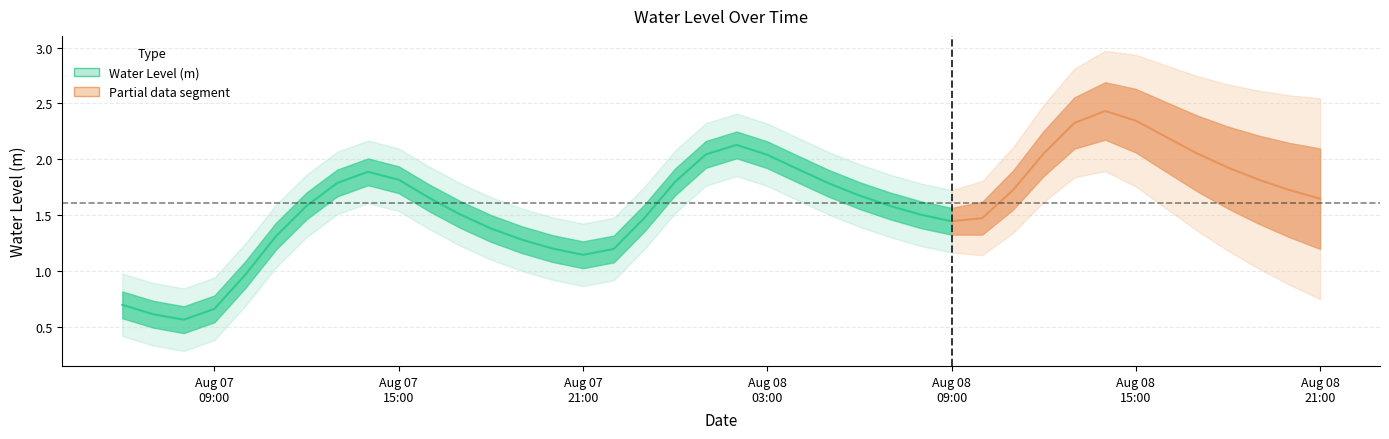

Reading right to left, extract all data points from this chart.

2024-08-08 21:00:00=1.6	2024-08-08 20:00:00=1.7	2024-08-08 19:00:00=1.8	2024-08-08 18:00:00=1.9	2024-08-08 17:00:00=2.1	2024-08-08 16:00:00=2.2	2024-08-08 15:00:00=2.3	2024-08-08 14:00:00=2.4	2024-08-08 13:00:00=2.3	2024-08-08 12:00:00=2.1	2024-08-08 11:00:00=1.7	2024-08-08 10:00:00=1.5	2024-08-08 09:00:00=1.4	2024-08-08 08:00:00=1.5	2024-08-08 07:00:00=1.6	2024-08-08 06:00:00=1.7	2024-08-08 05:00:00=1.8	2024-08-08 04:00:00=1.9	2024-08-08 03:00:00=2.0	2024-08-08 02:00:00=2.1	2024-08-08 01:00:00=2.0	2024-08-08 00:00:00=1.8	2024-08-07 23:00:00=1.5	2024-08-07 22:00:00=1.2	2024-08-07 21:00:00=1.1	2024-08-07 20:00:00=1.2	2024-08-07 19:00:00=1.3	2024-08-07 18:00:00=1.4	2024-08-07 17:00:00=1.5	2024-08-07 16:00:00=1.7	2024-08-07 15:00:00=1.8	2024-08-07 14:00:00=1.9	2024-08-07 13:00:00=1.8	2024-08-07 12:00:00=1.6	2024-08-07 11:00:00=1.3	2024-08-07 10:00:00=1.0	2024-08-07 09:00:00=0.7	2024-08-07 08:00:00=0.6	2024-08-07 07:00:00=0.6	2024-08-07 06:00:00=0.7